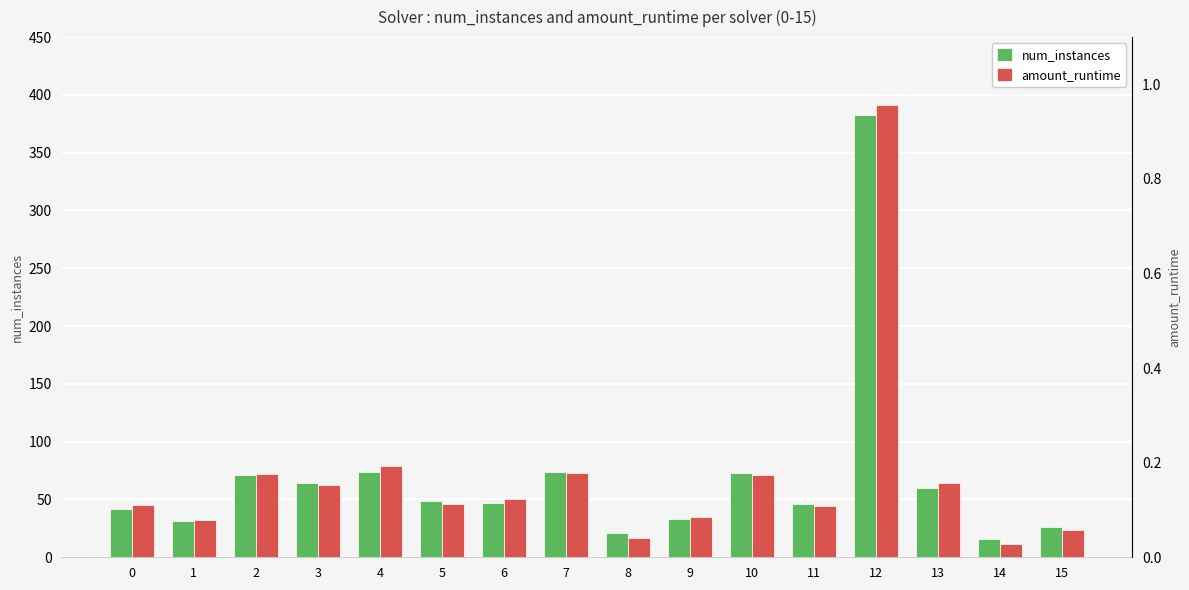

How many bars are there in total?

32